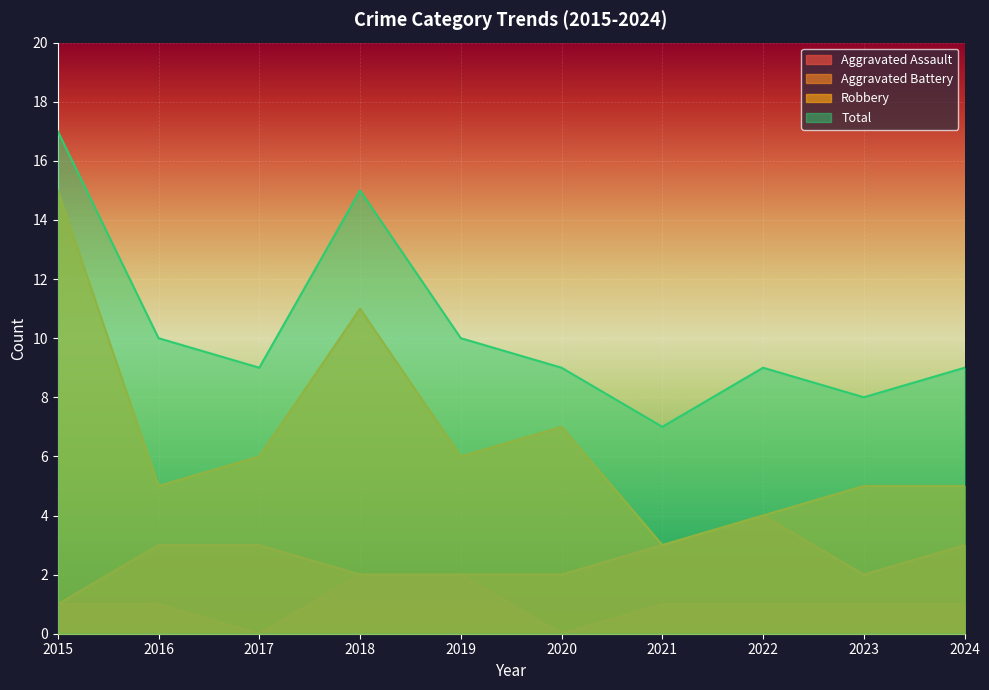

Reading left to right, what are all the values shown in this chart?

Aggravated Assault: 1	1	0	2	2	0	1	1	1	1
Aggravated Battery: 1	3	3	2	2	2	3	4	2	3
Robbery: 15	5	6	11	6	7	3	4	5	5
Total: 17	10	9	15	10	9	7	9	8	9